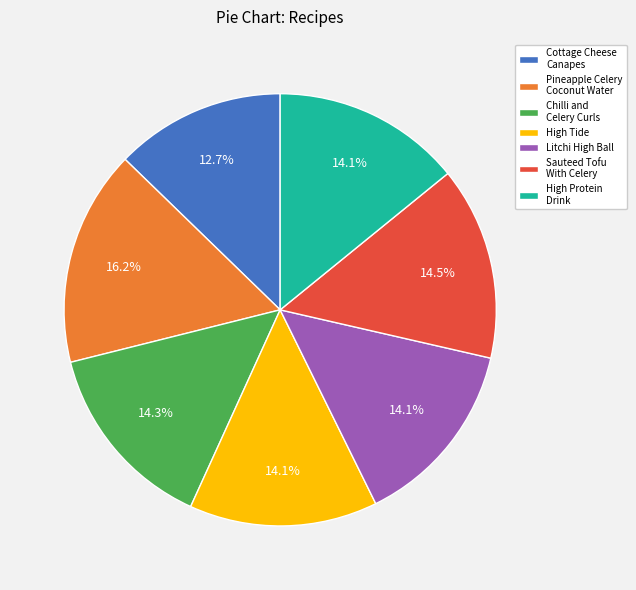

Approximately how many times larger is the value at High Protein Drink compared to High Tide?

1.0